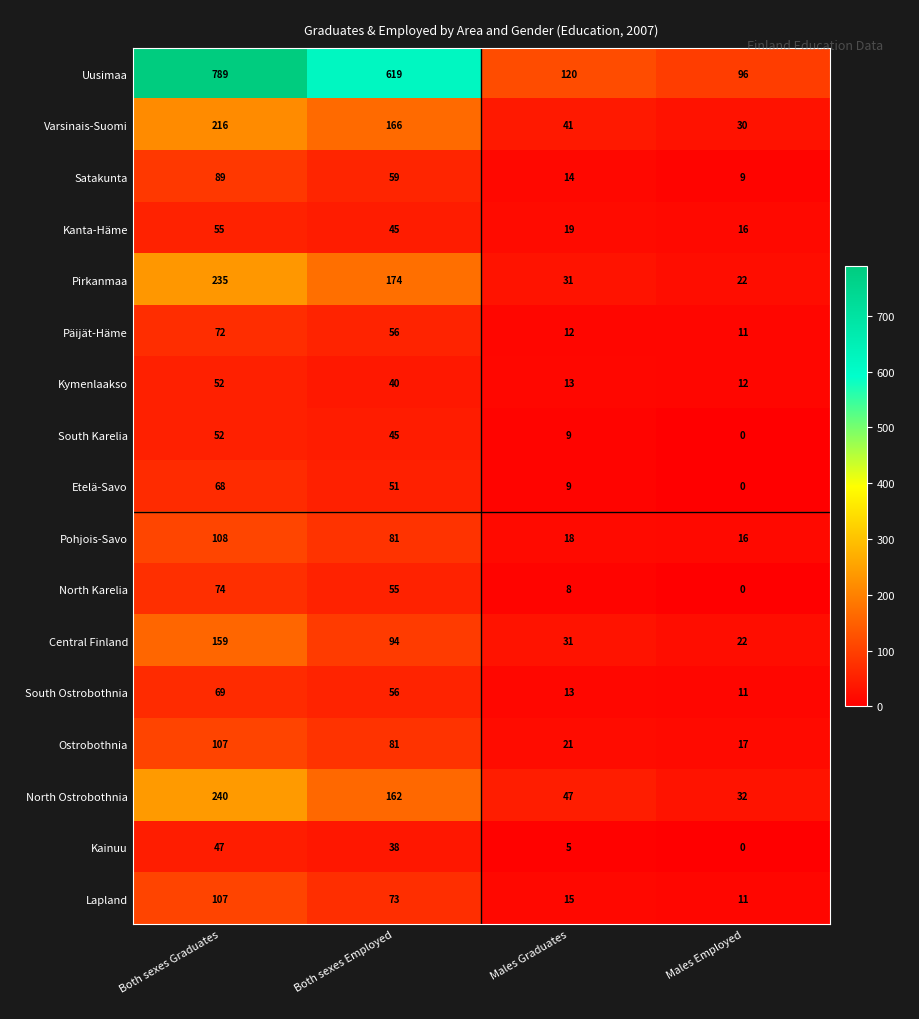

At how many categories does at least one series exceed 532?

2